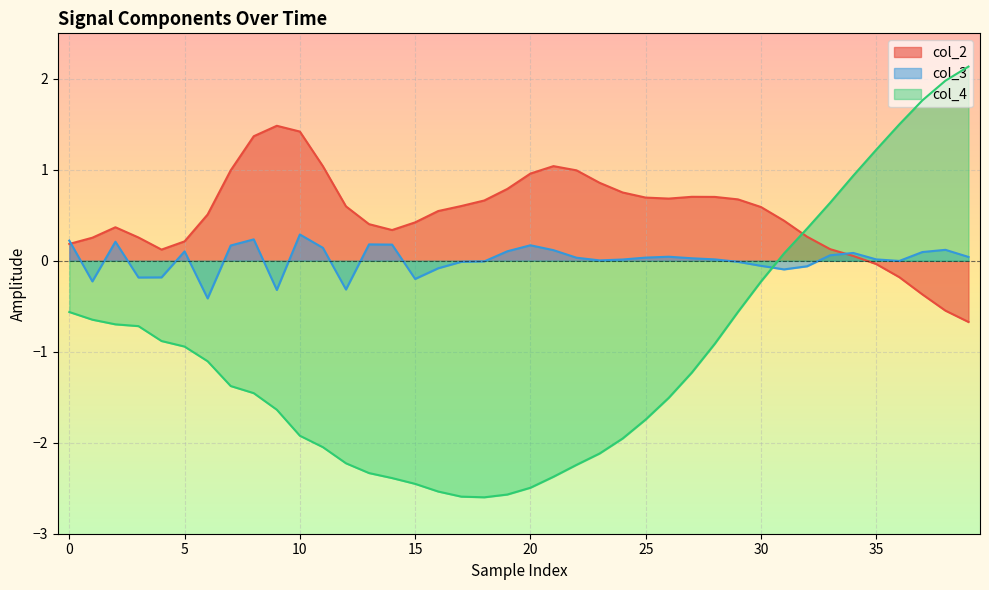

How many lines are shown in the chart?

3